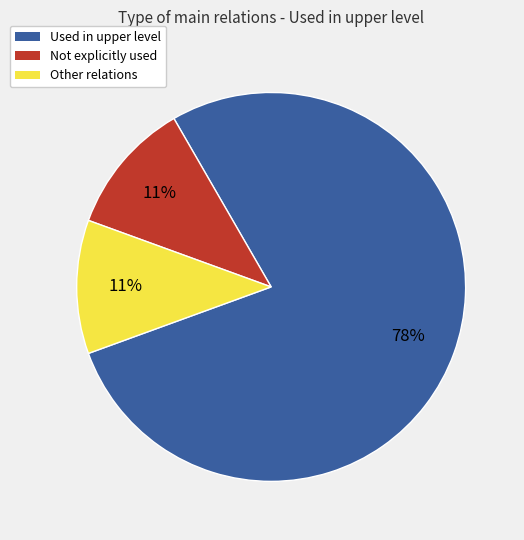

Between Used in upper level and Not explicitly used, which is larger?

Used in upper level